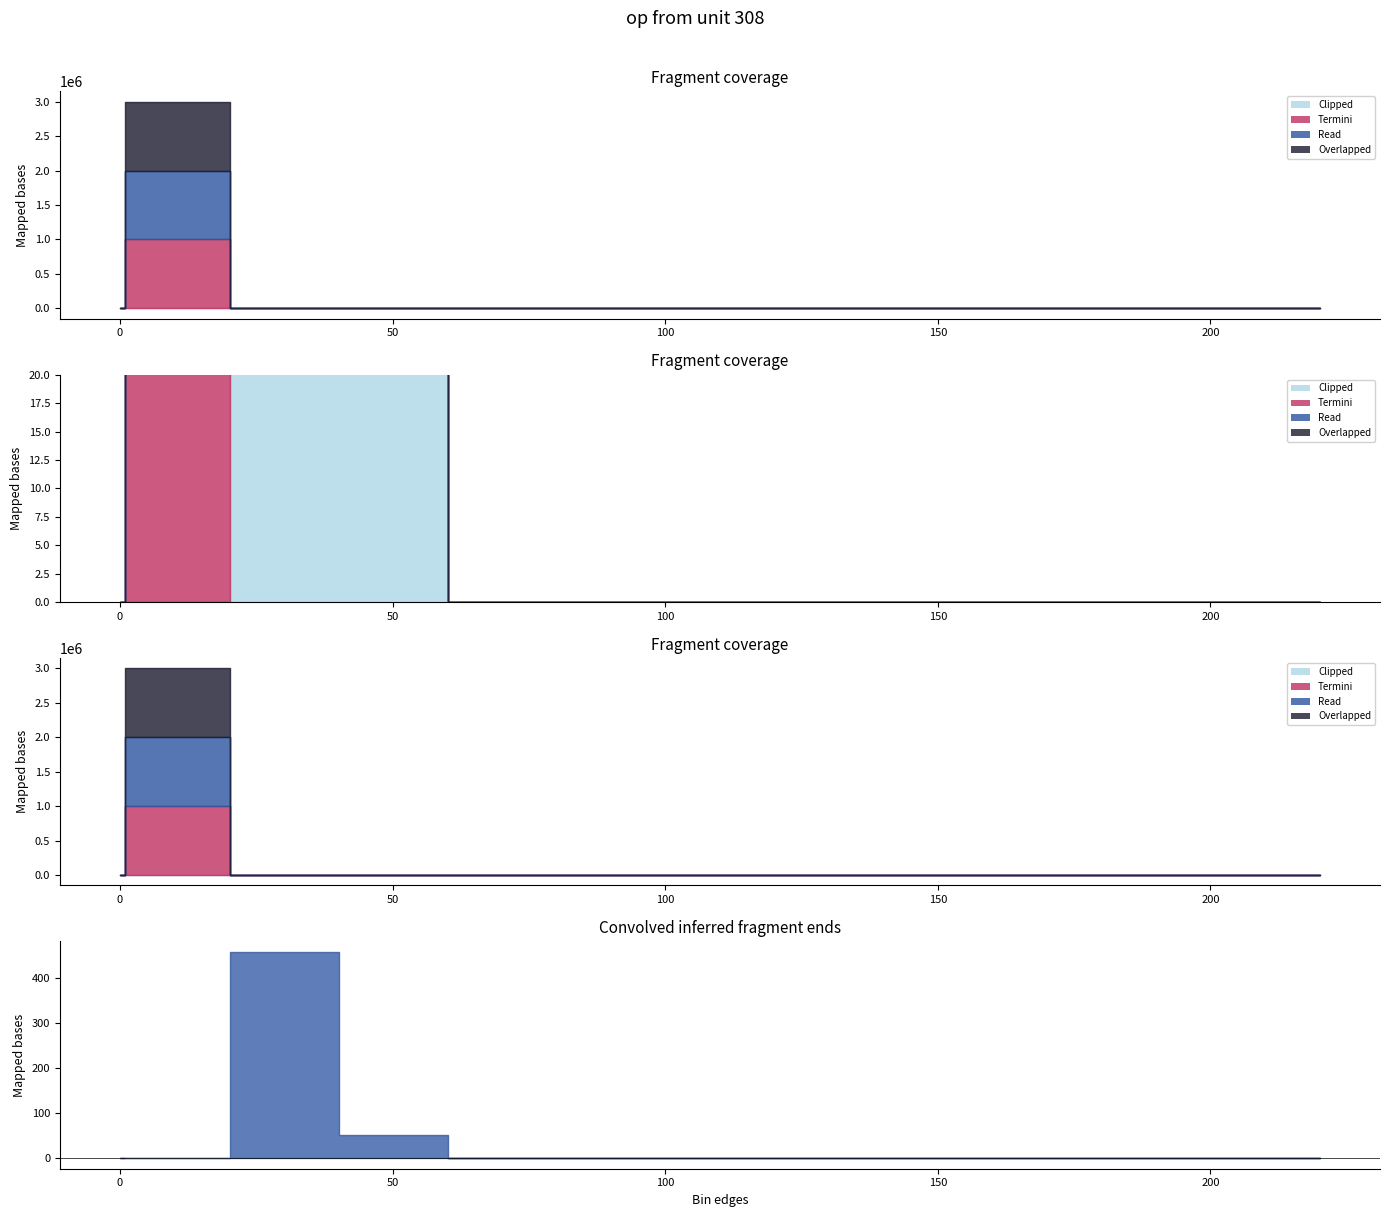

Between 20.1 and 80.1, which is larger?

20.1